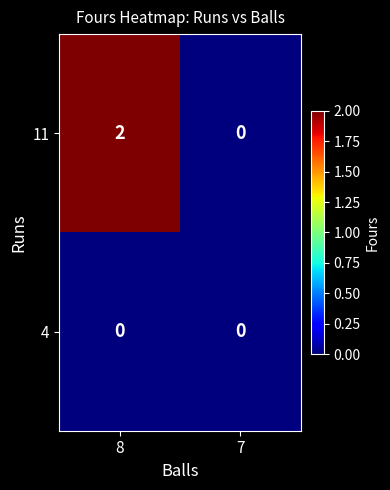

Is it true that 11 equals 3 at 8?

False